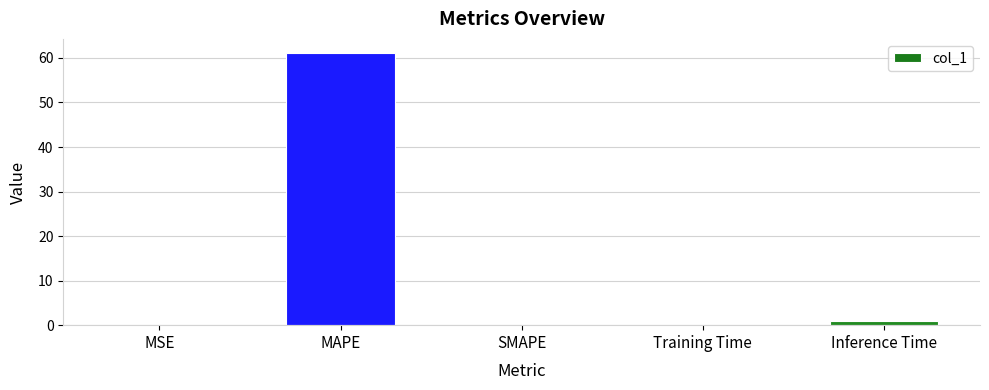

What is the sum of all values?

62.3